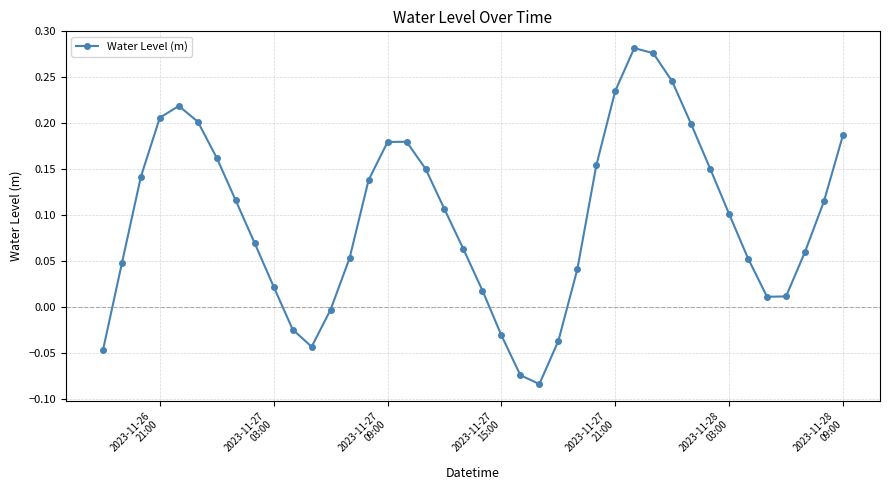

How many interior local peaks (higher than both neighbors) does the data have?

3